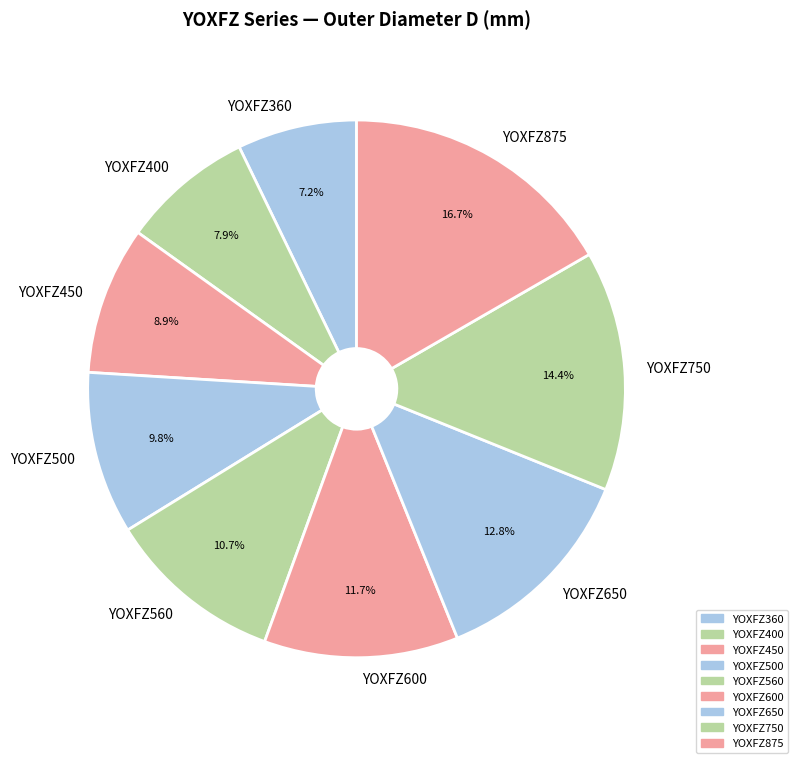

How many segments does this pie chart have?

9